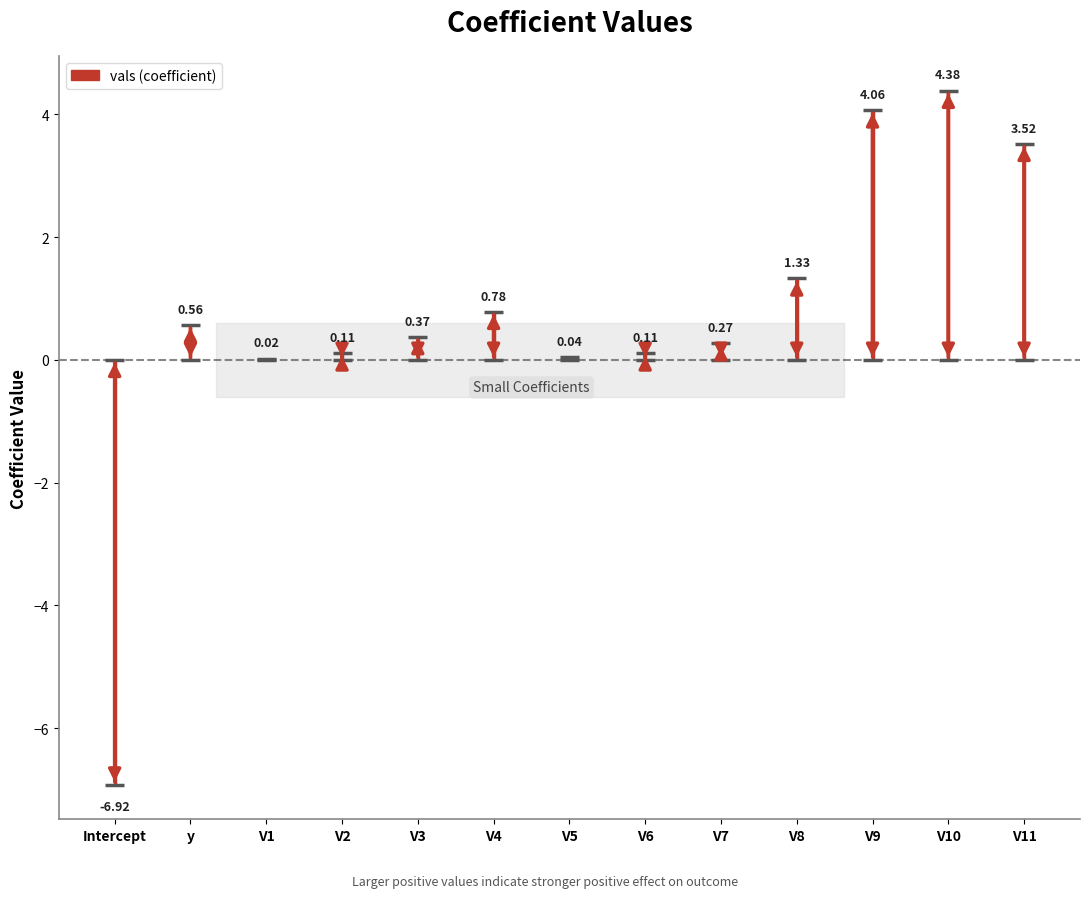

Rank the categories by value from highest to lowest.

V10, V9, V11, V8, V4, y, V3, V7, V6, V2, V5, V1, Intercept